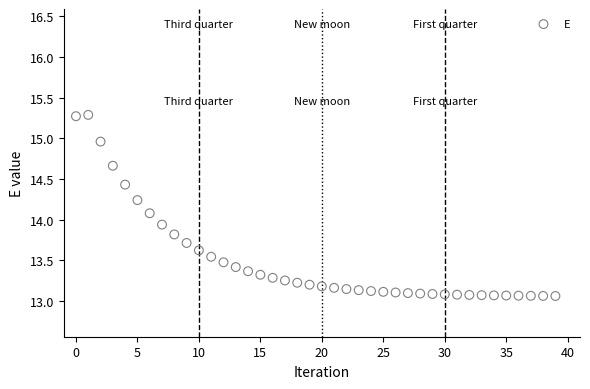

What is the range of Y values (max minus min)?

2.2